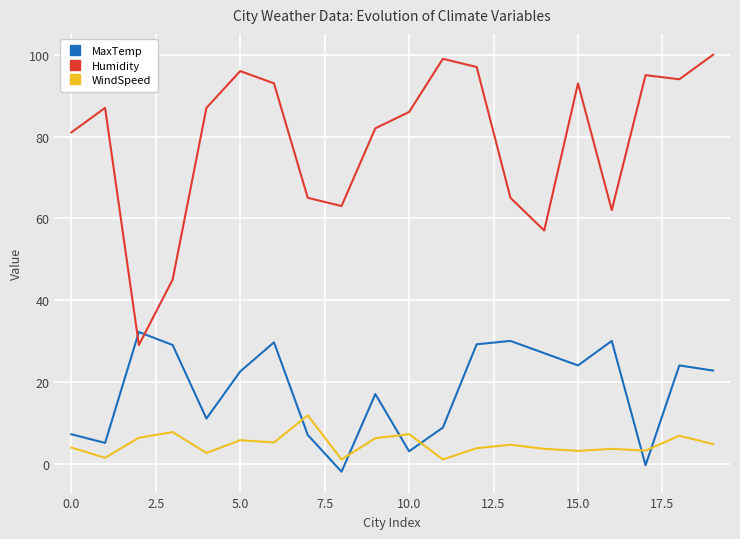

What is the highest value of the MaxTemp series?

32.2